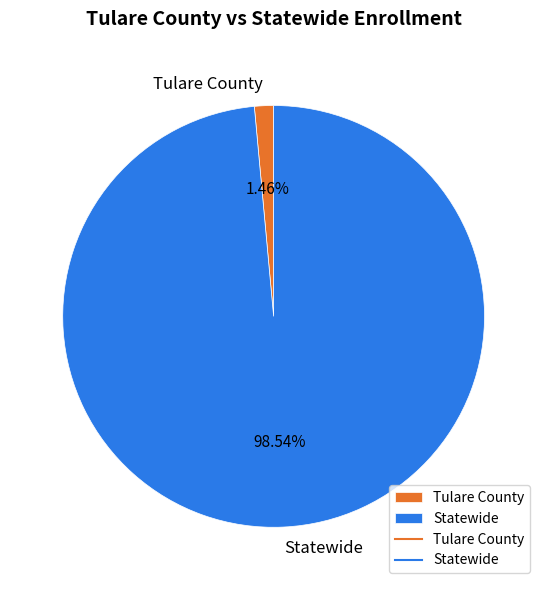

Does Statewide account for over 50% of the chart?

Yes